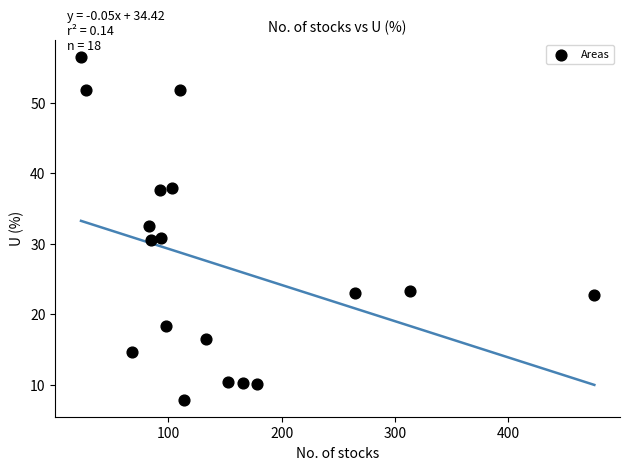

What is the range of Y values (max minus min)?

48.6